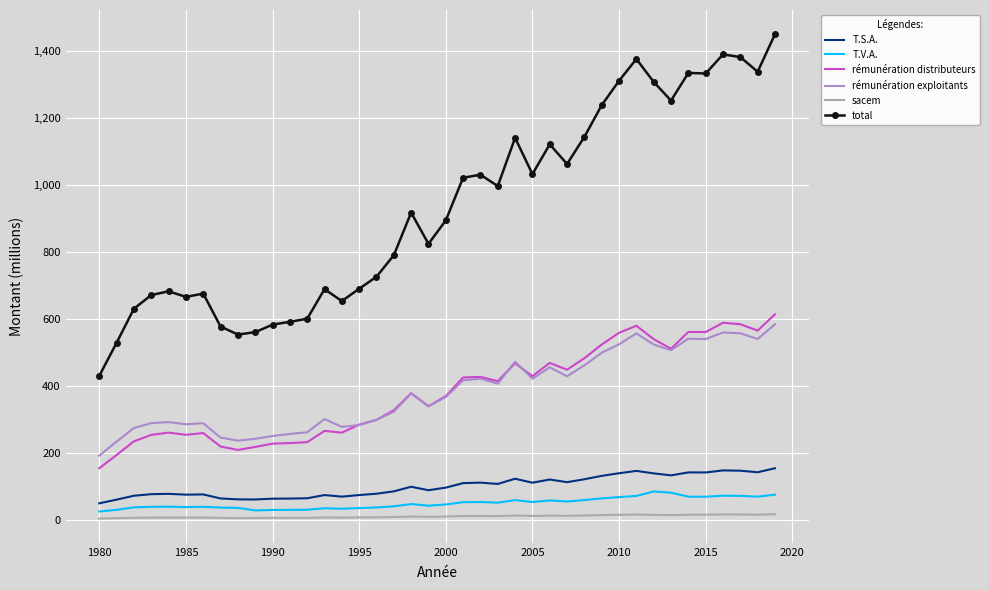

Which series has the widest spread of values?

total